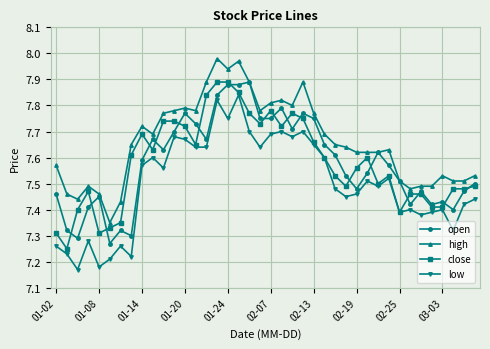

Count the open values in the range 7 to 8.

40